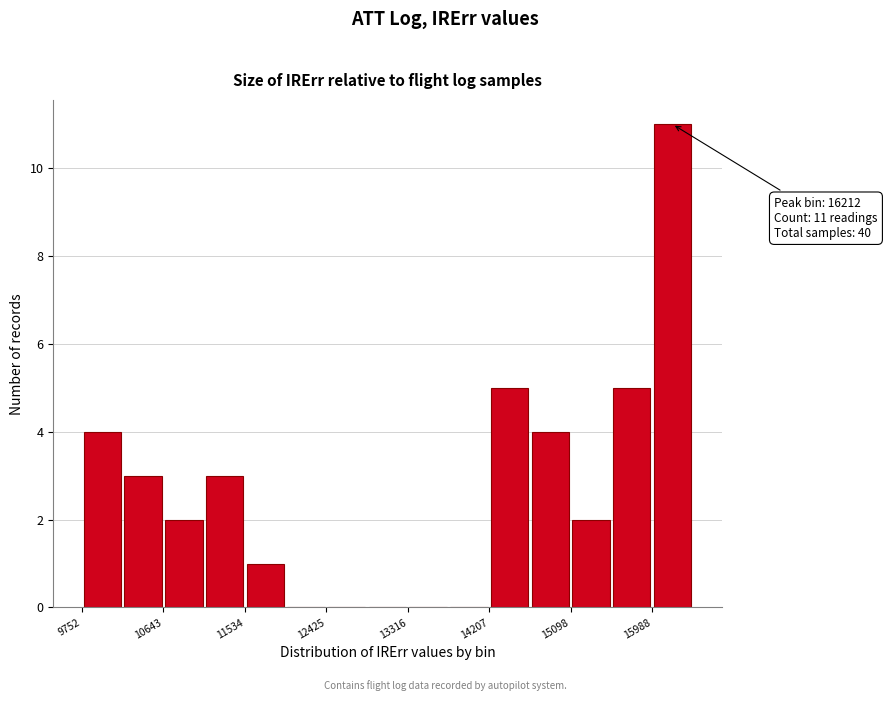

Over which range of the x-axis is the bar tallest?

16000 to 16400